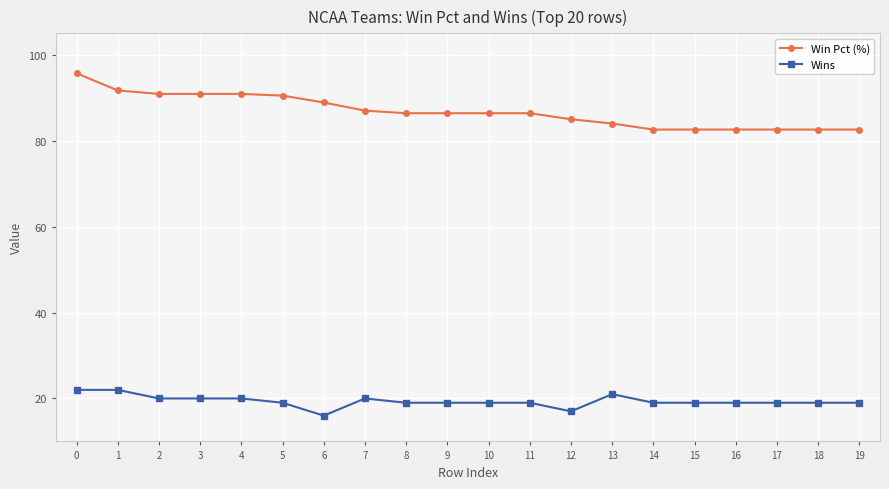

True or false: Win Pct (%) and Wins intersect in this chart.

False